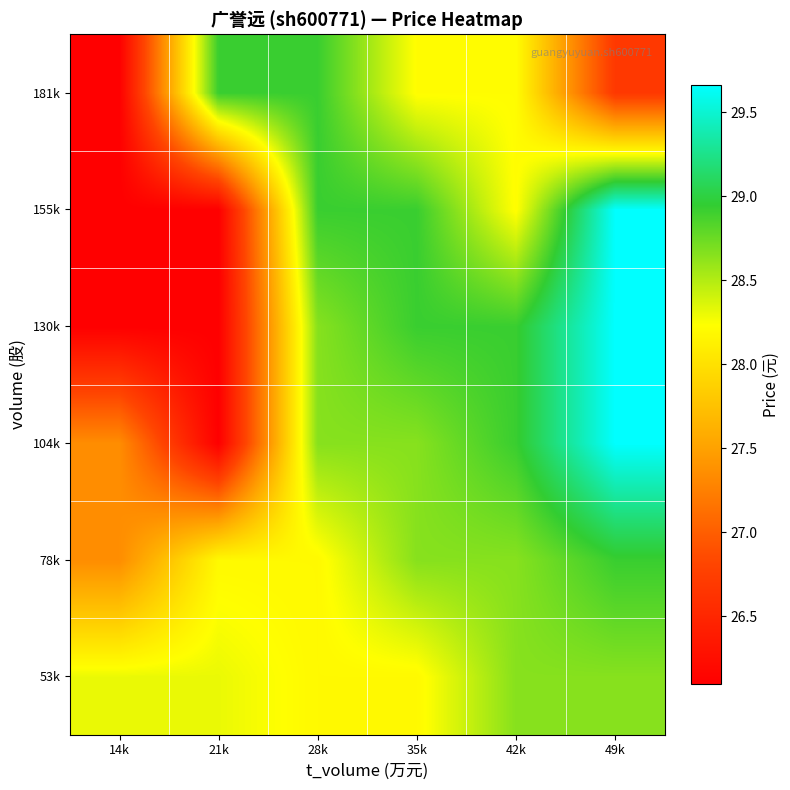

Reading left to right, what are all the values shown in this chart?

53k: 14k=28.3	21k=28.3	28k=28.2	35k=28.2	42k=28.6	49k=28.6
78k: 14k=27.4	21k=28.2	28k=28.2	35k=28.6	42k=28.6	49k=28.9
104k: 14k=27.4	21k=26.1	28k=28.6	35k=28.6	42k=28.9	49k=29.7
130k: 14k=26.1	21k=26.1	28k=28.6	35k=28.9	42k=28.9	49k=29.7
155k: 14k=26.1	21k=26.1	28k=28.9	35k=28.9	42k=28.2	49k=29.7
181k: 14k=26.1	21k=28.9	28k=28.9	35k=28.2	42k=28.2	49k=26.7